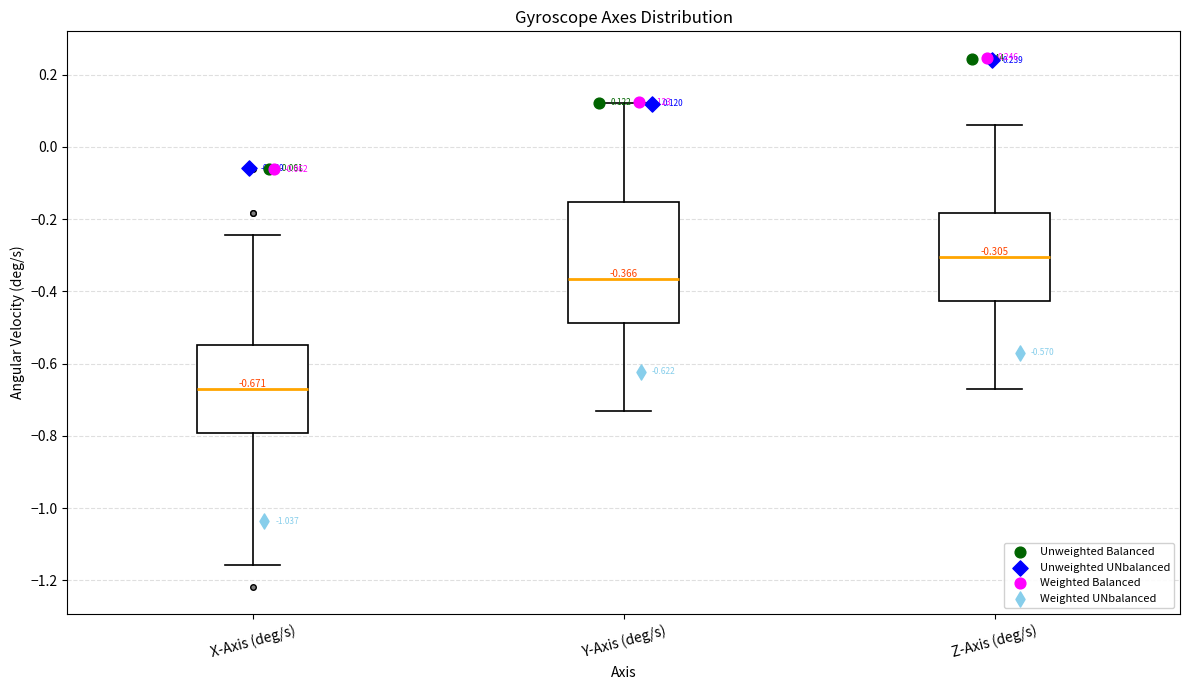

Comparing the boxes themselves (not the whiskers), which one is the tallest?

Y-Axis (deg/s)